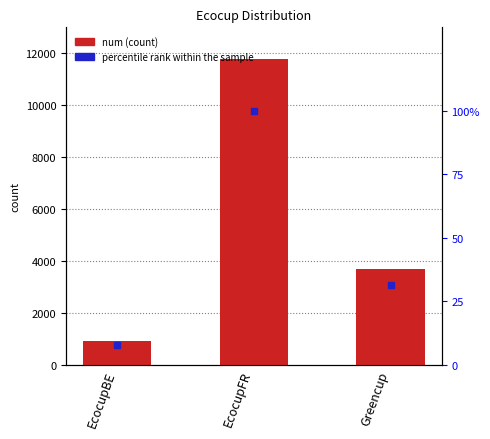

Reading left to right, list all the values displayed in this chart.

num: EcocupBE=918.0	EcocupFR=11766.0	Greencup=3690.0
percentile rank within the sample: EcocupBE=7.8	EcocupFR=100.0	Greencup=31.4